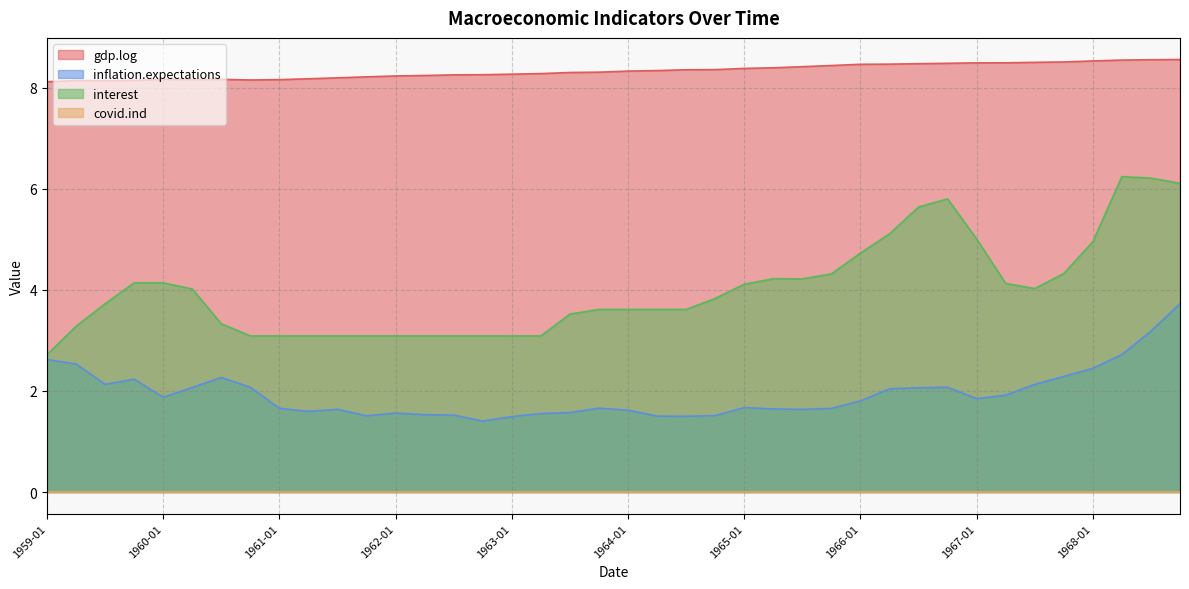

How many data points in interest are less than 3?

1